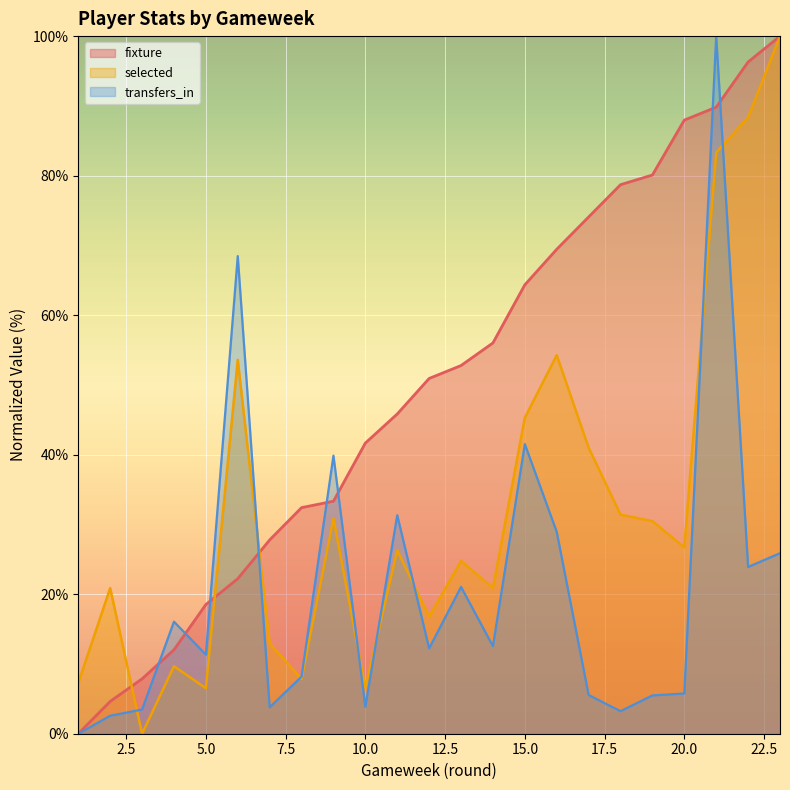

How many intersections are there between selected and fixture?

3